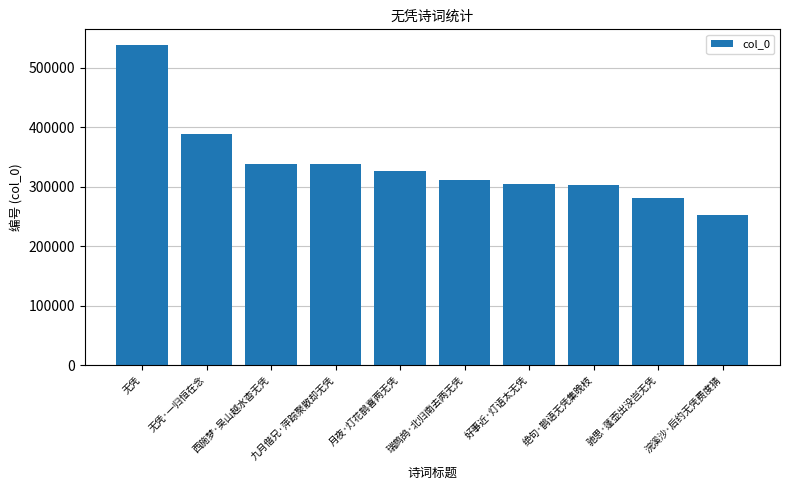

Which has a higher value, 瑞鹧鸪·北归南去两无凭 or 好事近·灯语太无凭?

瑞鹧鸪·北归南去两无凭